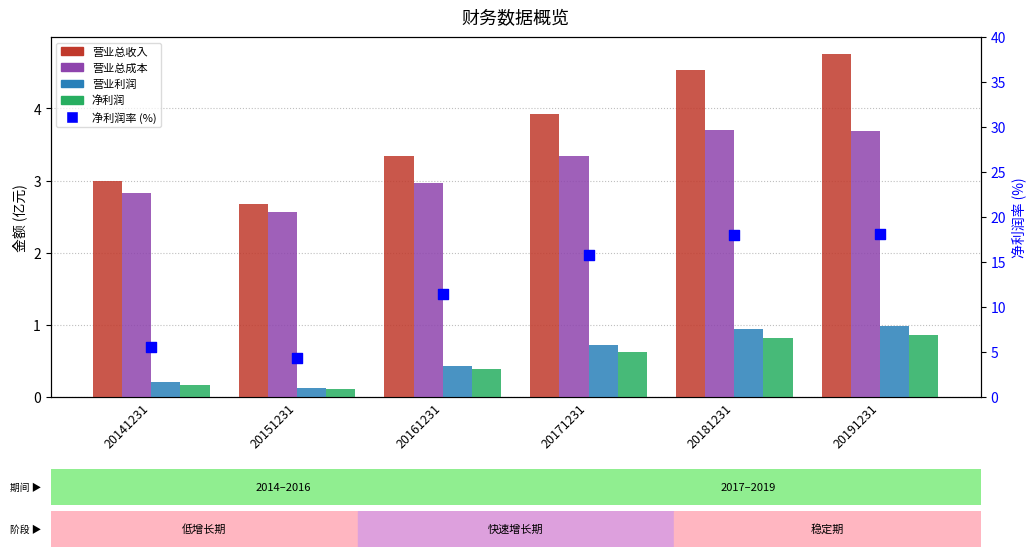

Which series has the largest Y range (max minus min)?

净利润率 (%)